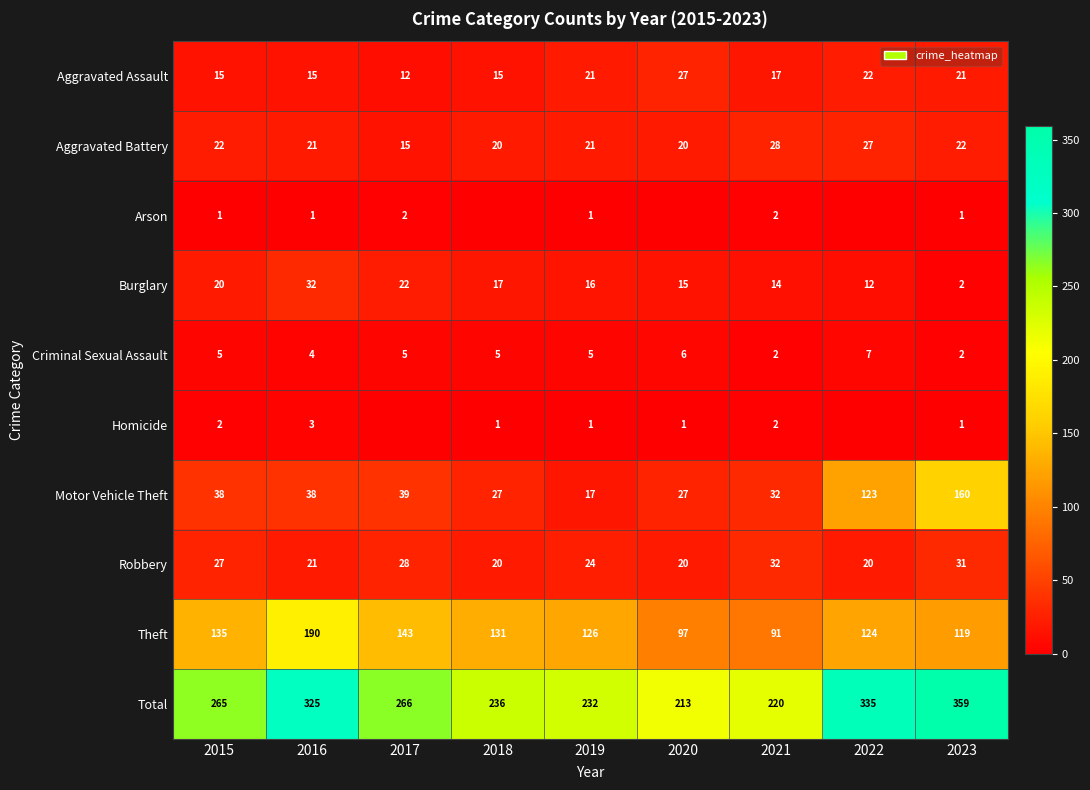

The value of Total at 2020 is 338. True or false?

False